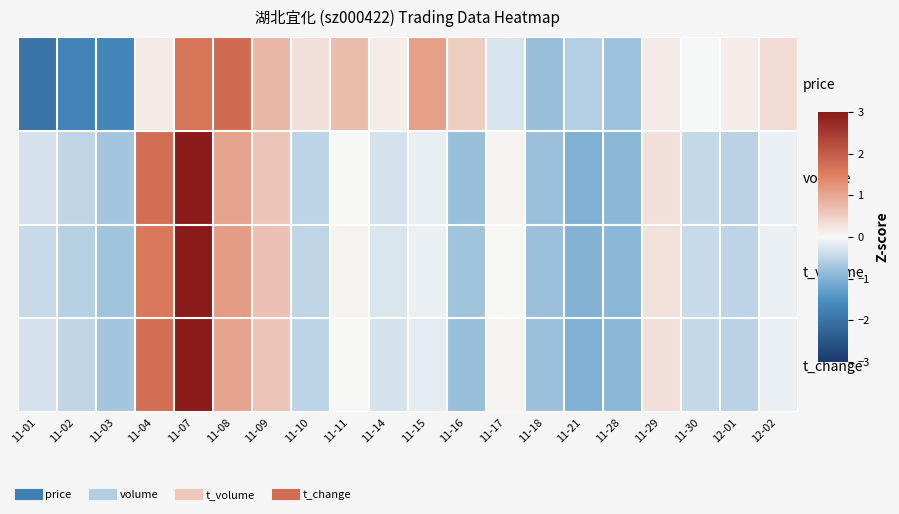

What is the maximum value shown in the chart?

3.3